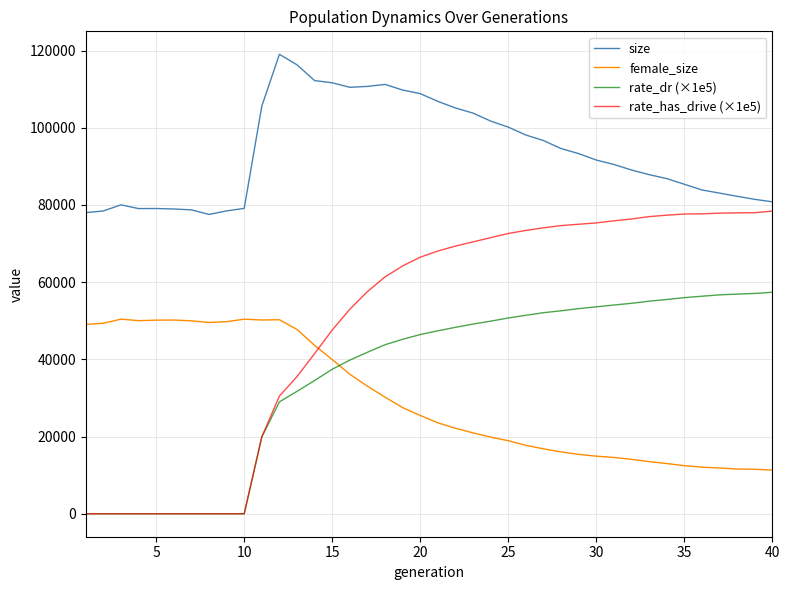

Rank the series by their maximum value, from lowest to highest.

female_size, rate_dr (×1e5), rate_has_drive (×1e5), size